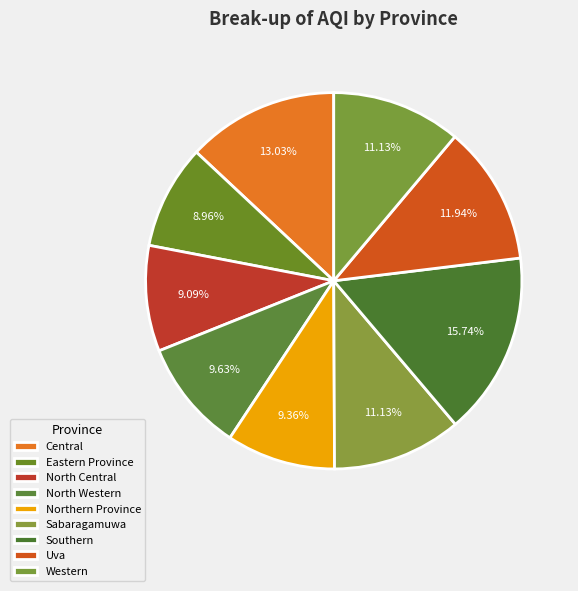

How many slices are in this pie chart?

9